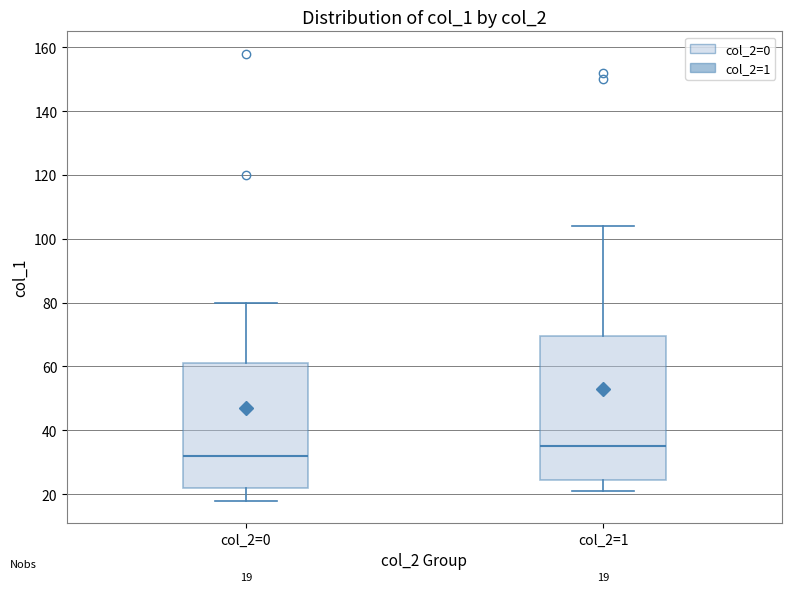

Which box's median line is the highest?

col_2=1